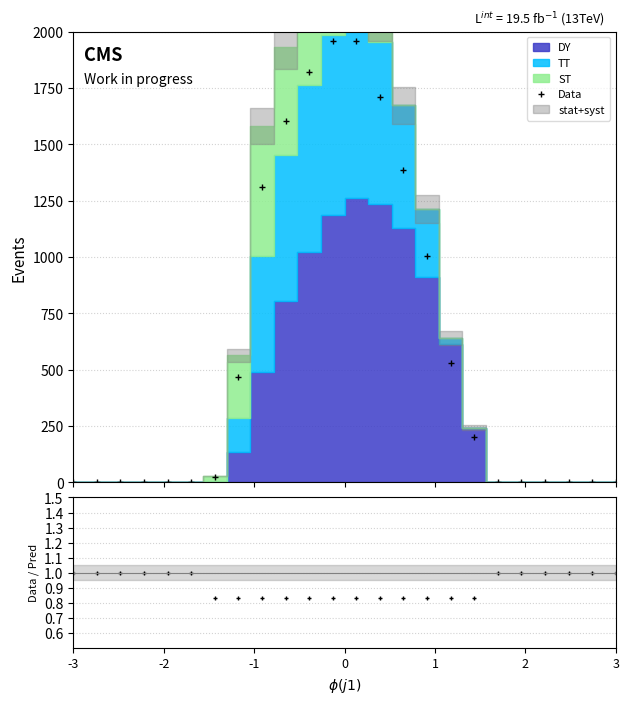

True or false: Data has more than 0 interior local peaks.

True